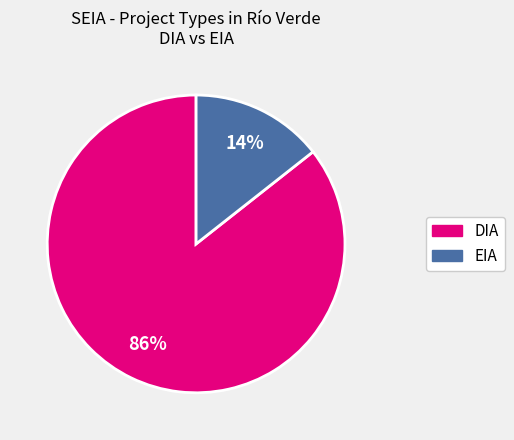

What is the largest slice in the pie chart?

DIA